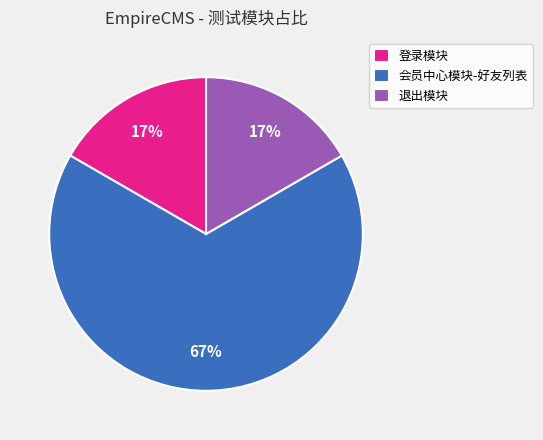

Between 会员中心模块-好友列表 and 登录模块, which is larger?

会员中心模块-好友列表